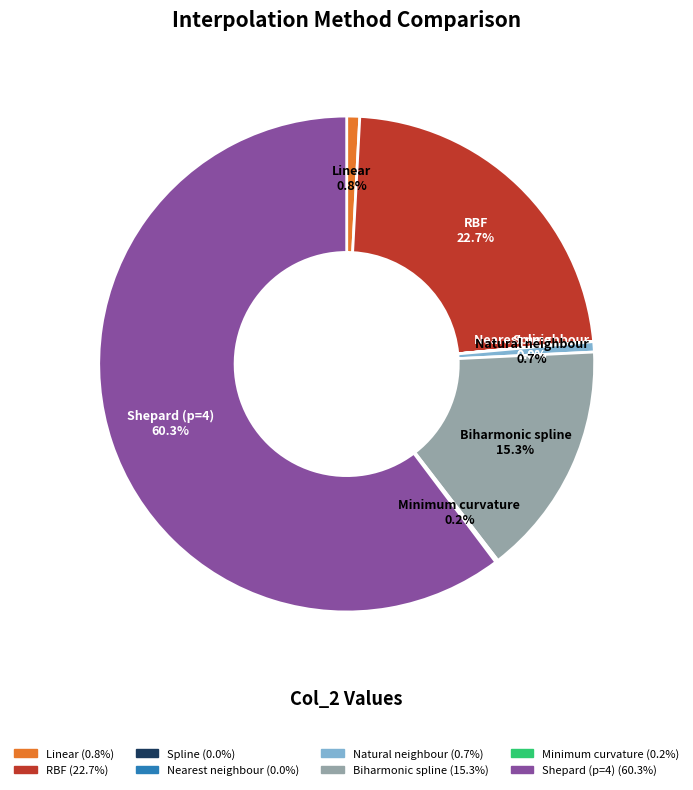

Which slice is the largest?

Shepard (p=4)